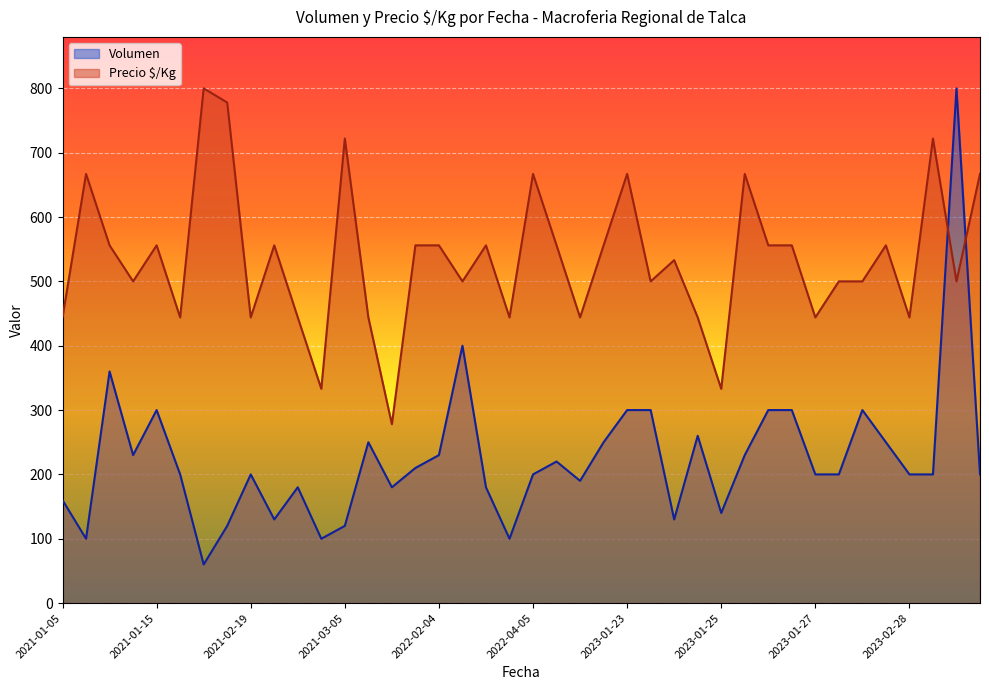

Between which two adjacent categories do Volumen and Precio $/Kg first intersect?

2023-03-09 and 2023-03-09